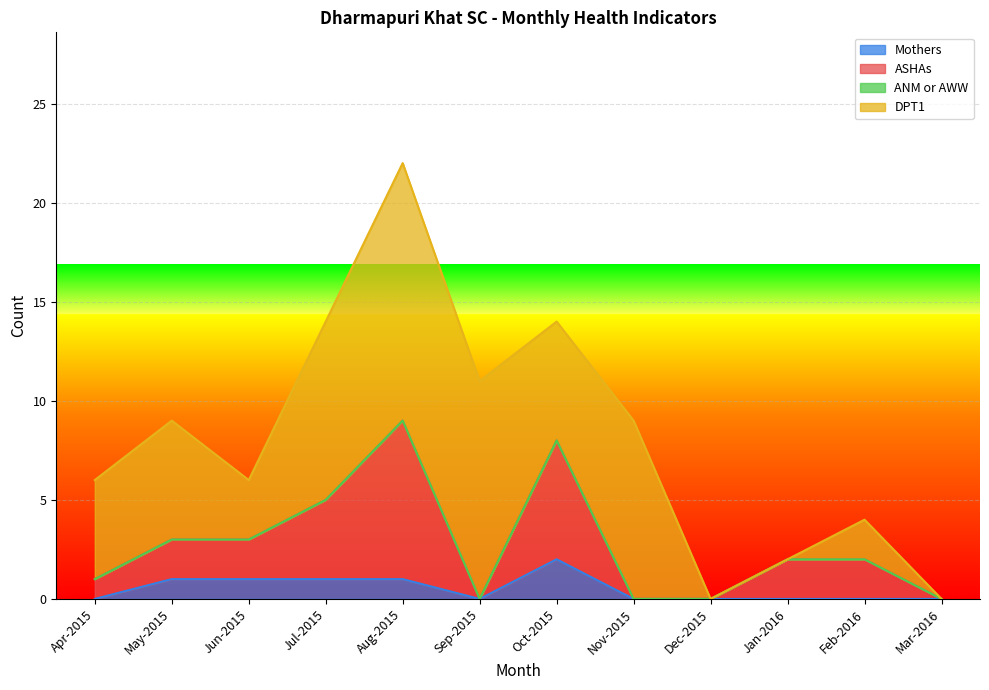

At which category is the sum across all series the highest?

Aug-2015